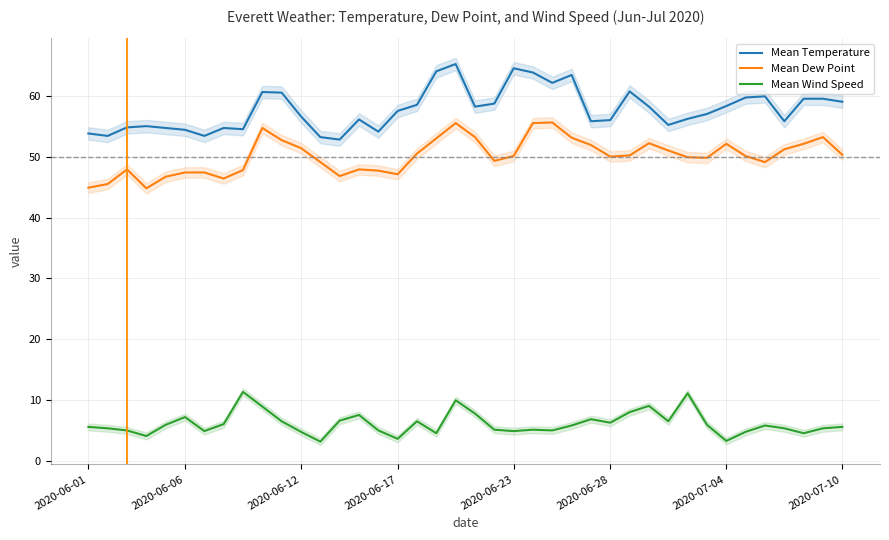

True or false: Mean Temperature has more than 0 interior local peaks.

True